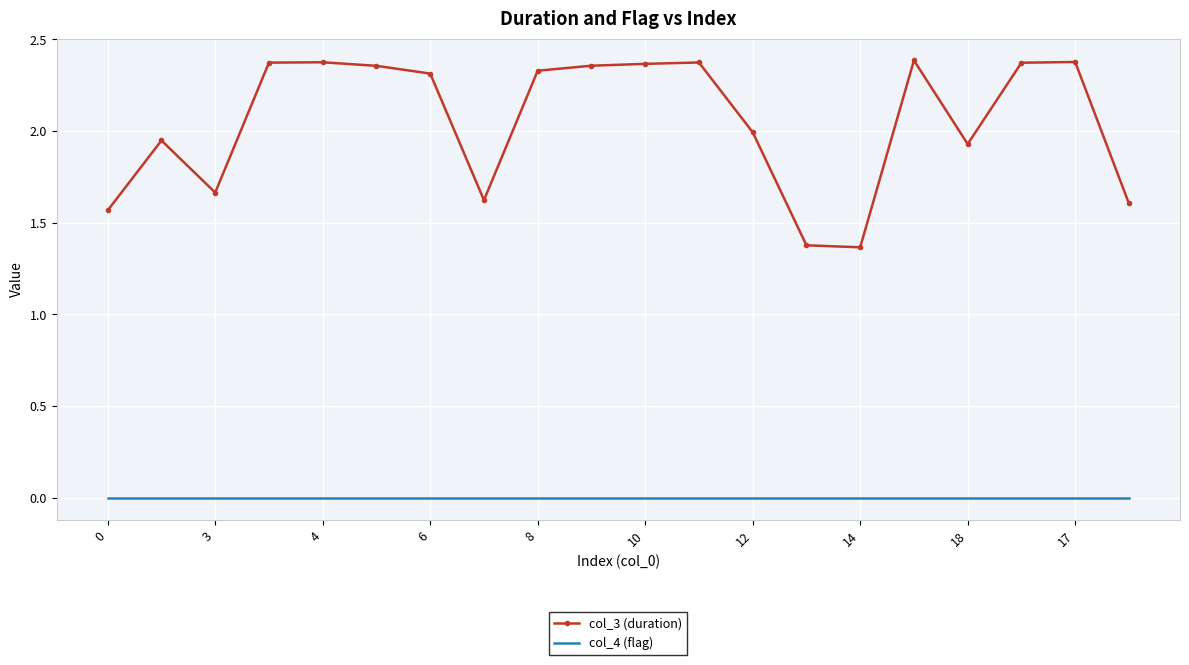

True or false: col_4 (flag) and col_3 (duration) intersect in this chart.

False